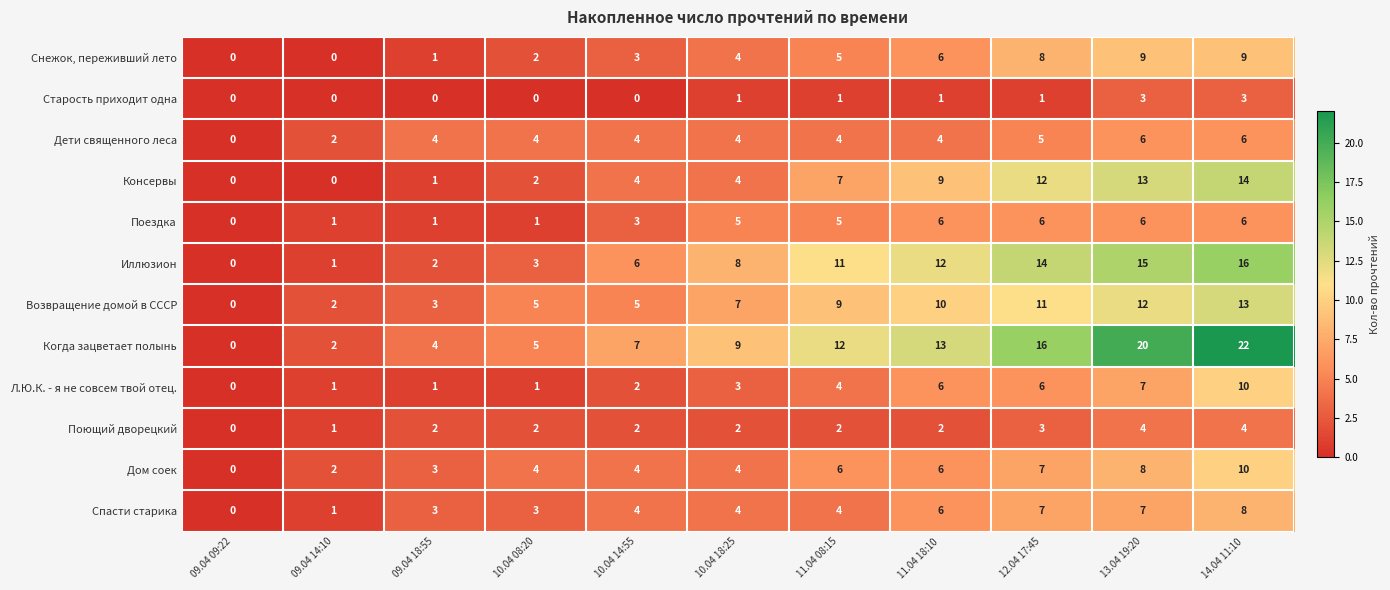

What is the spread (max minus min) of values at 10.04 08:20?

5